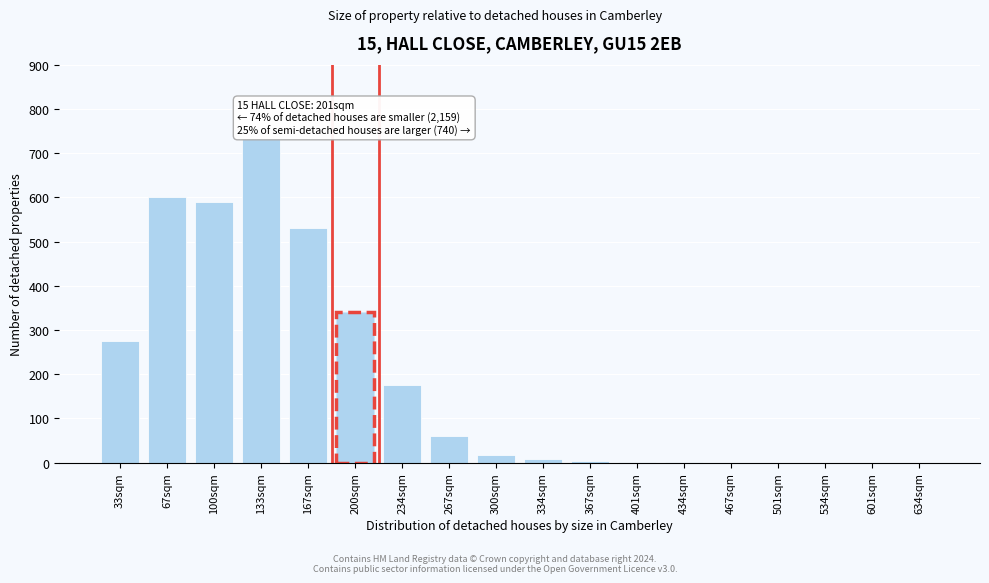

Approximately how many times larger is the value at 200sqm compared to 267sqm?

5.7